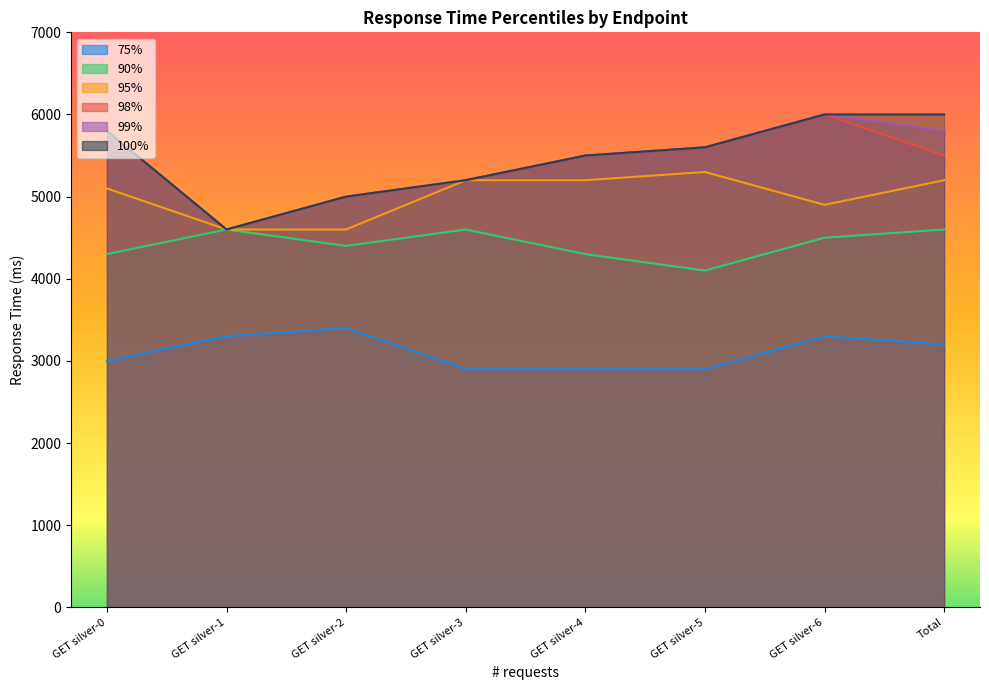

At how many categories does at least one series exceed 3837?

8